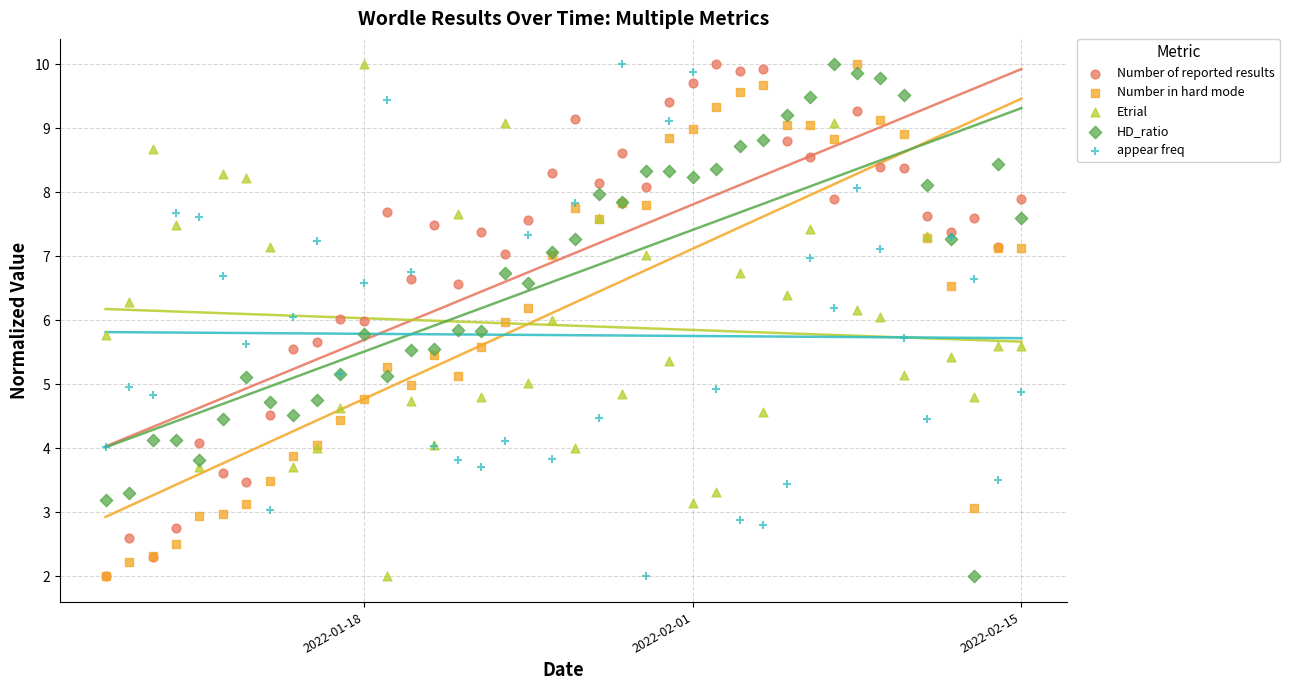

What are all the series names shown in the legend?

Number of reported results, Number in hard mode, Etrial, HD_ratio, appear freq